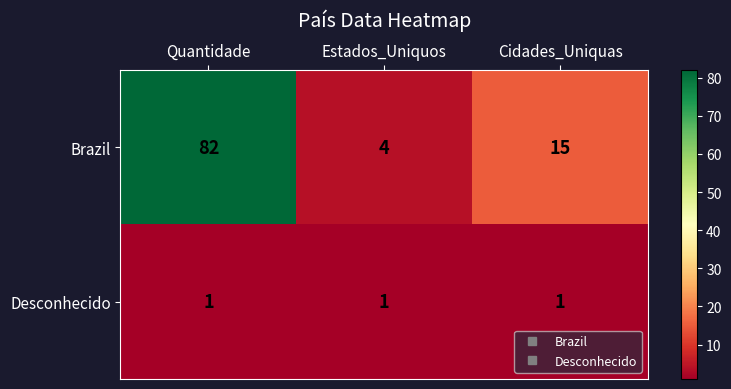

True or false: Brazil has a value of 18 at Quantidade.

False